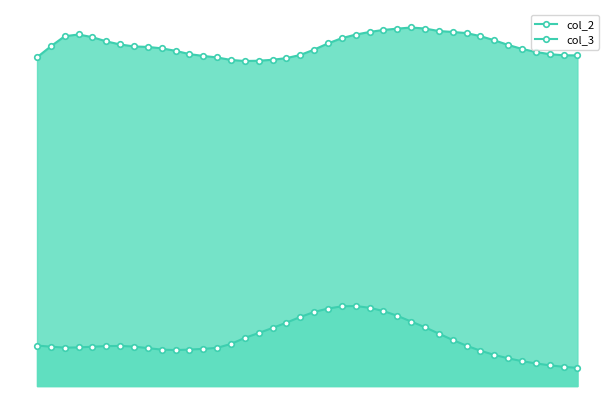

True or false: col_3 and col_2 intersect in this chart.

False